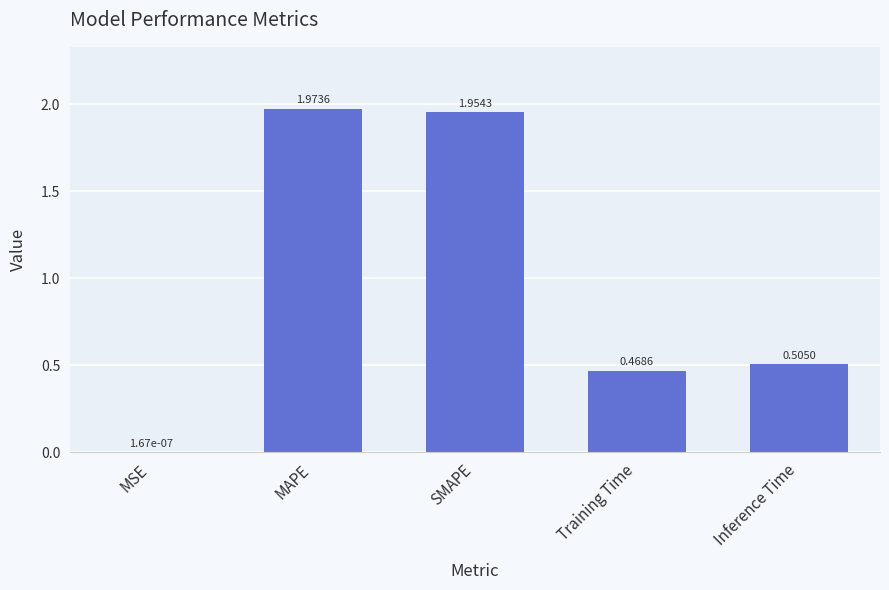

Count the number of data series in this chart.

1